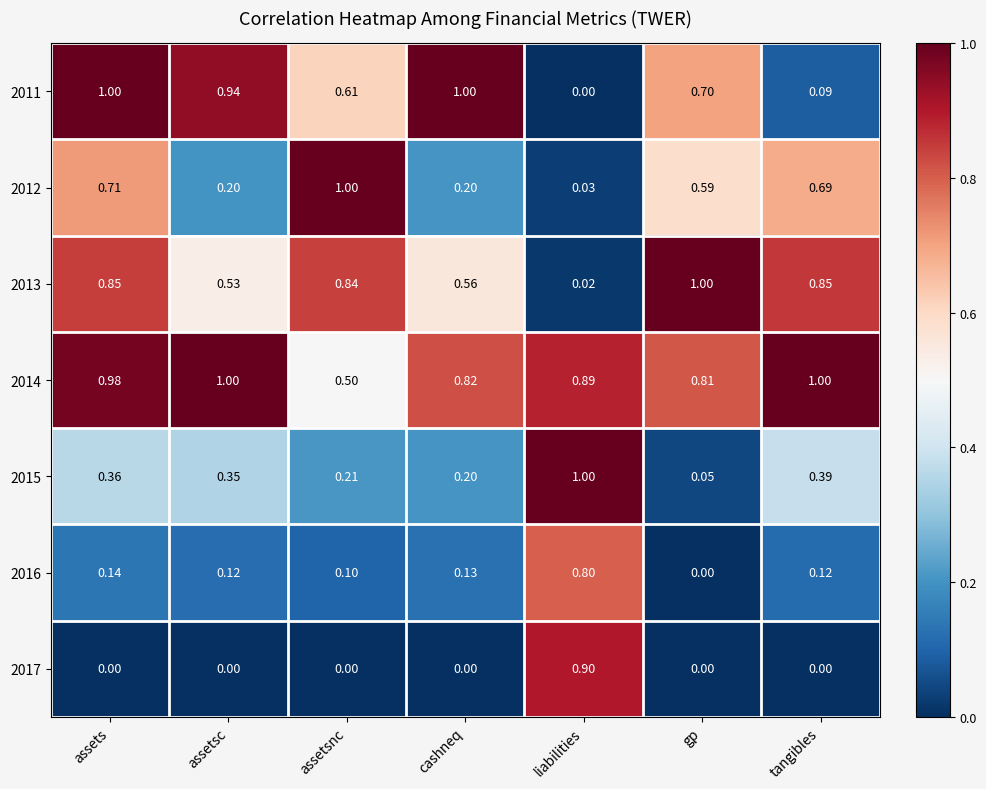

Which series has the largest range (max minus min)?

2011